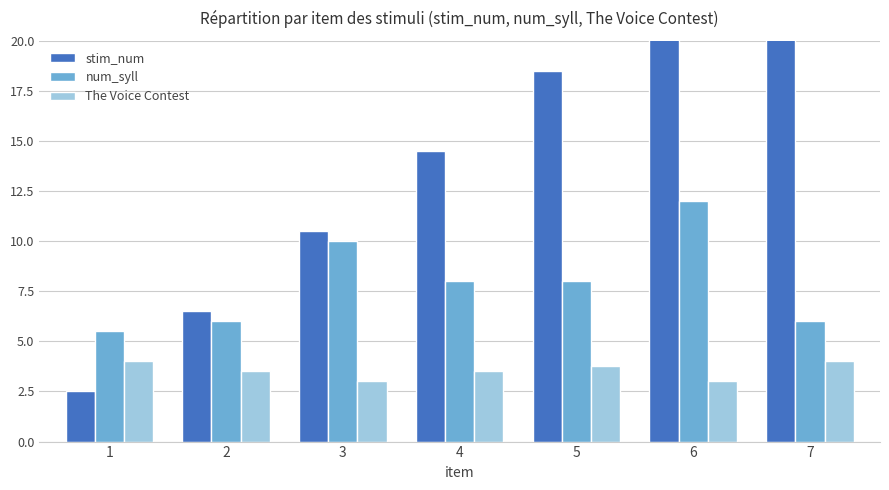

What is the value of the num_syll bar at the 4th from the left?

8.0